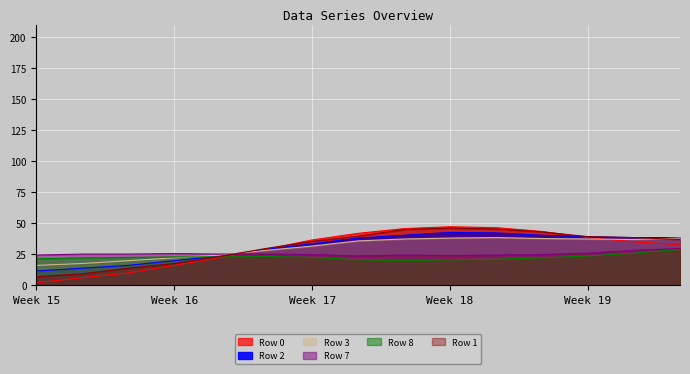

What is the minimum value shown in the chart?

1.9